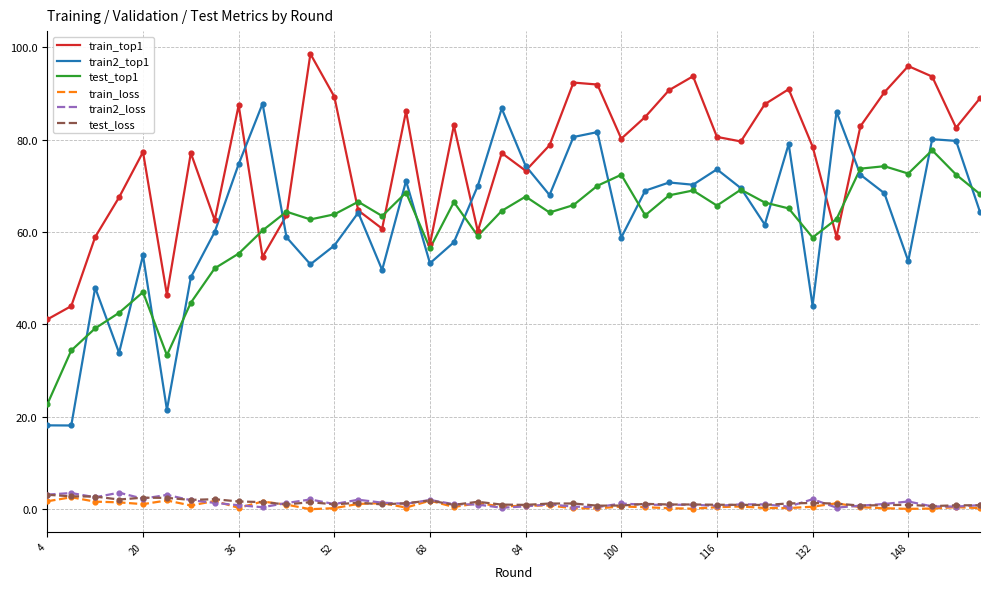

Which series has the largest range (max minus min)?

train2_top1